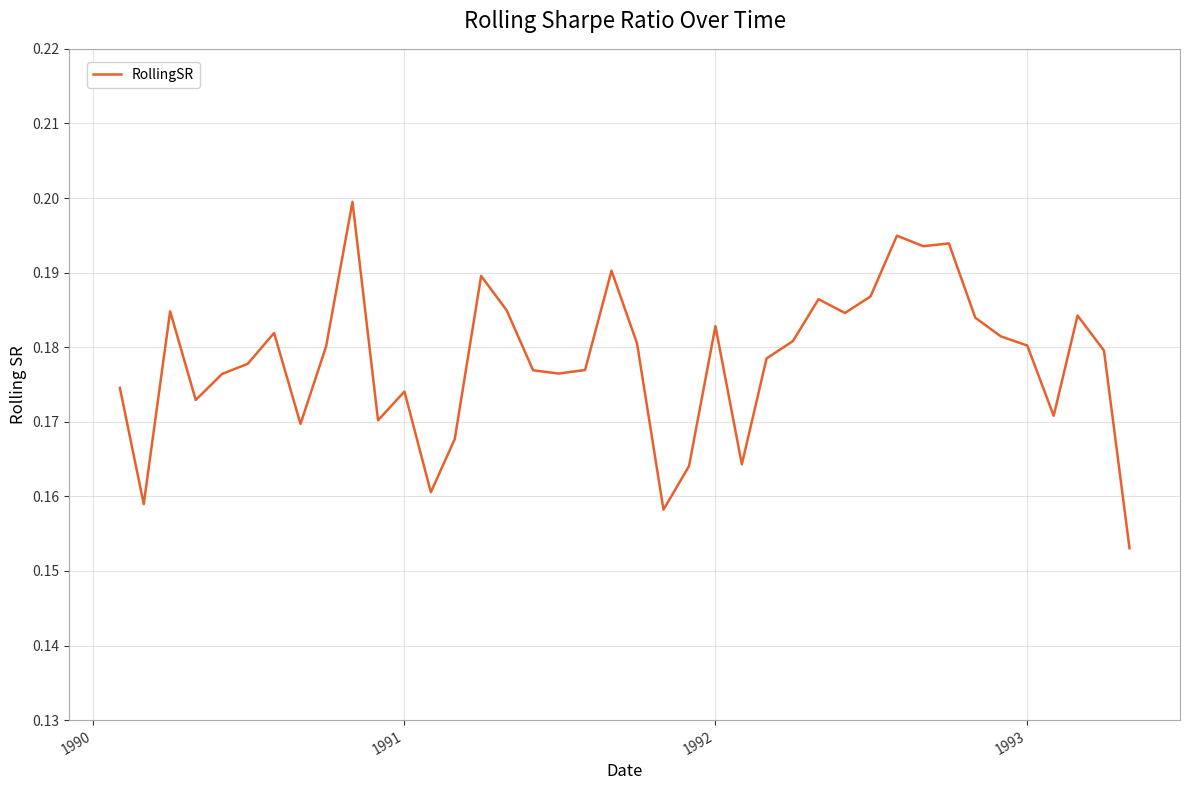

What is the value of the 12th point from the left?

0.2